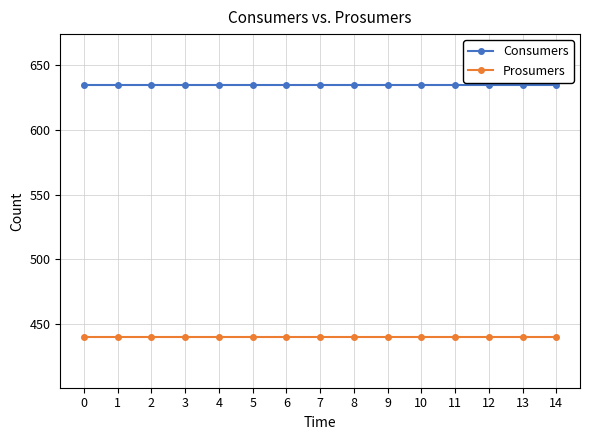

What is the greatest value displayed?

635